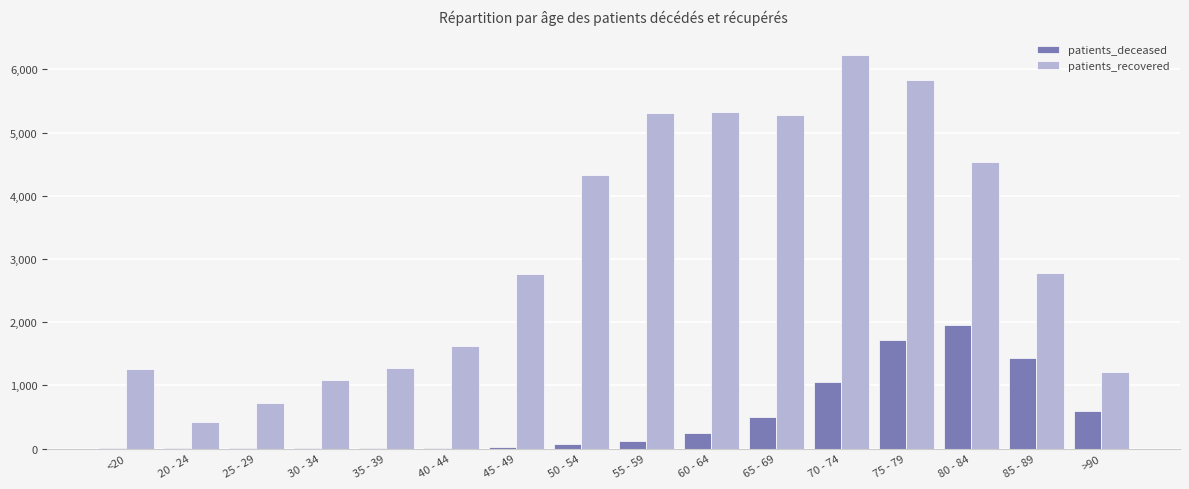

The value of patients_recovered at 70 - 74 is 2000. True or false?

False